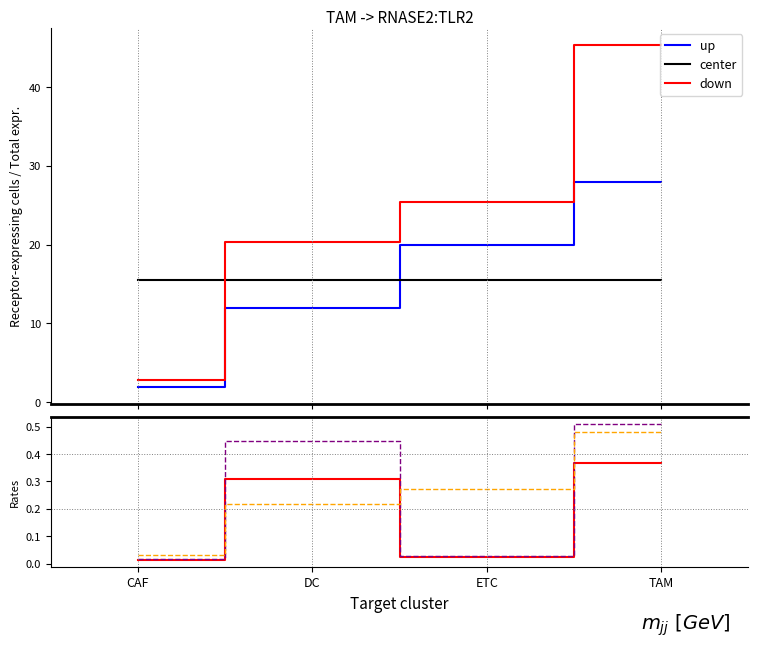

Which series has the widest spread of values?

down